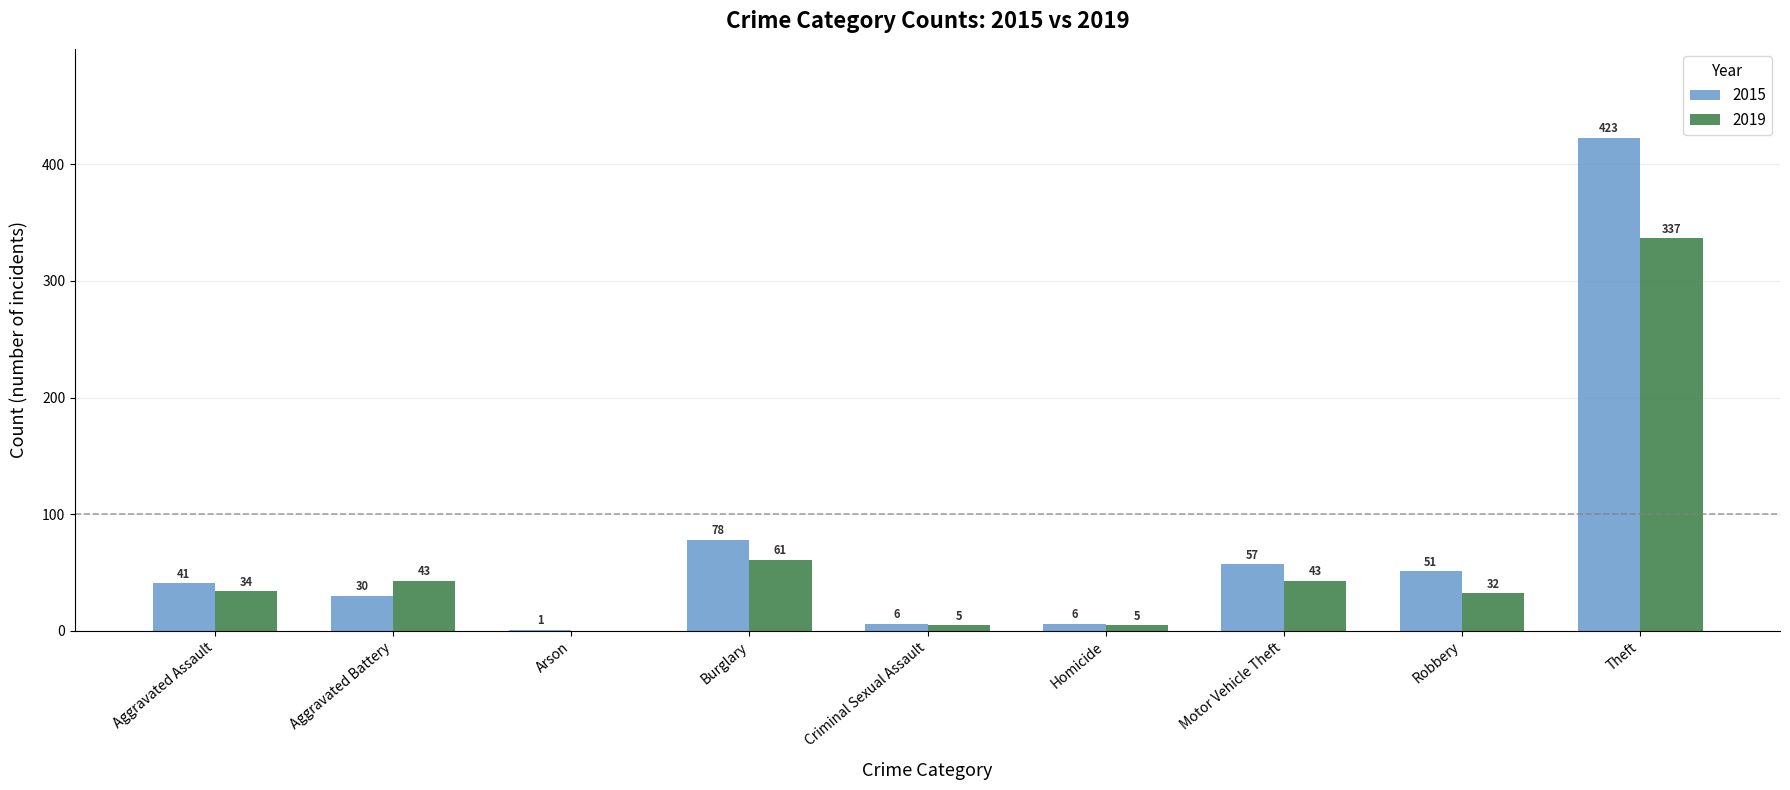

What are all the series names shown in the legend?

2015, 2019